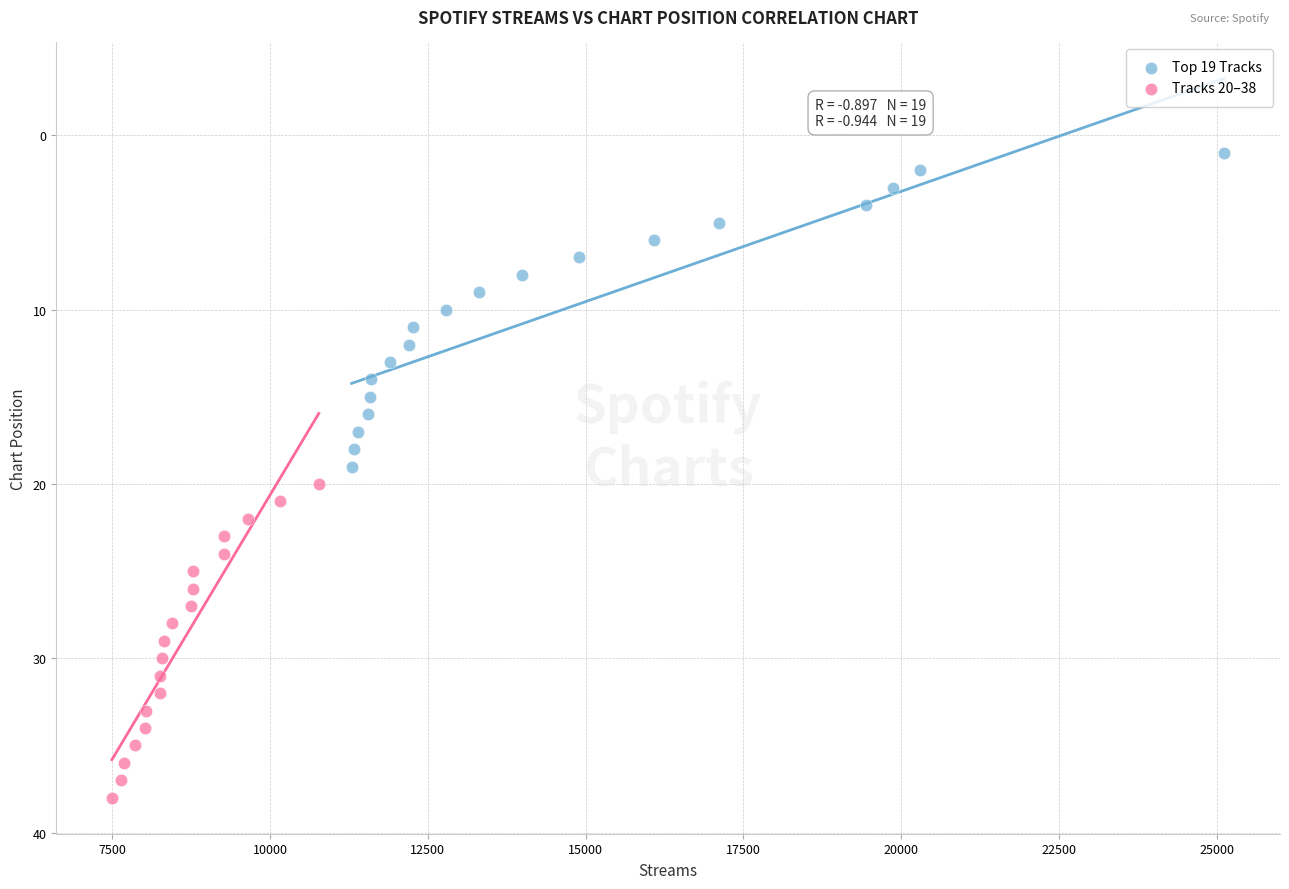

Which series reaches the maximum Y coordinate?

Tracks 20–38